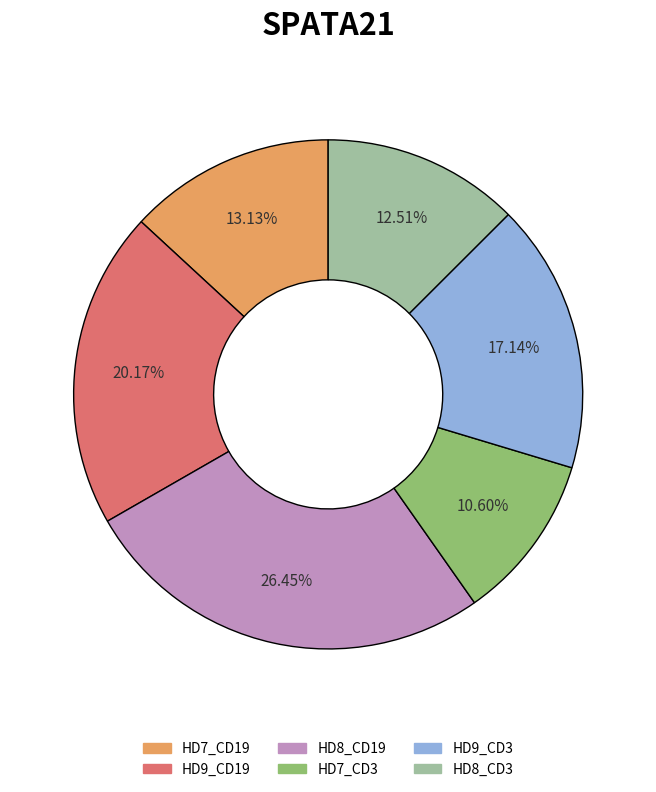

Is HD7_CD3 the majority of the pie?

No